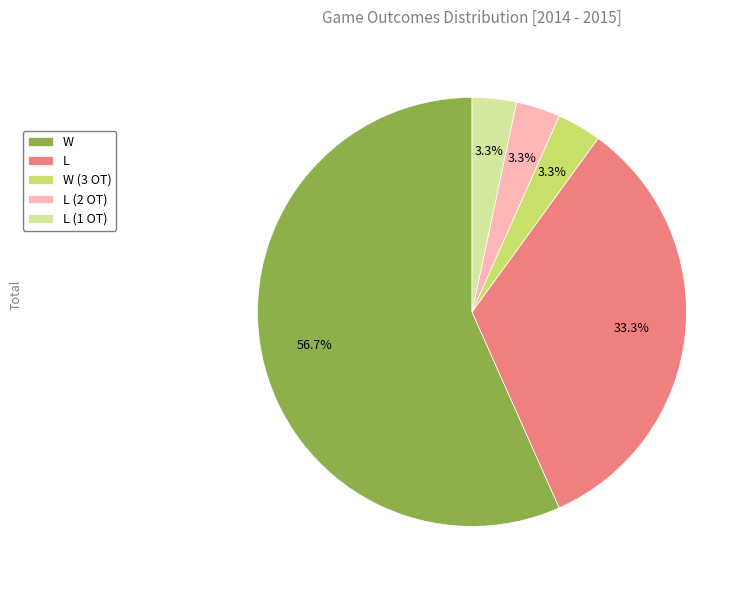

How many slices are in this pie chart?

5